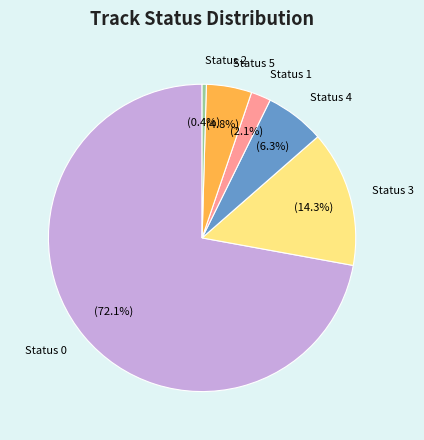

Is it true that Status 5 is 5% of the pie?

True